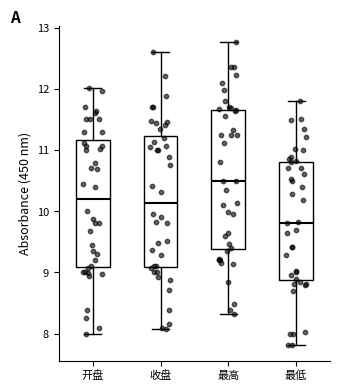

Comparing the boxes themselves (not the whiskers), which one is the tallest?

最高